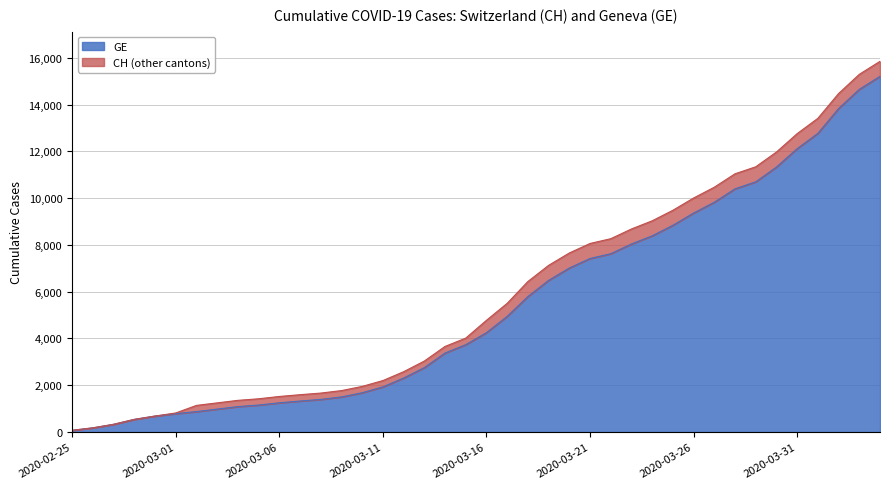

What is the difference between the maximum and second lowest values in the CH series?

15672